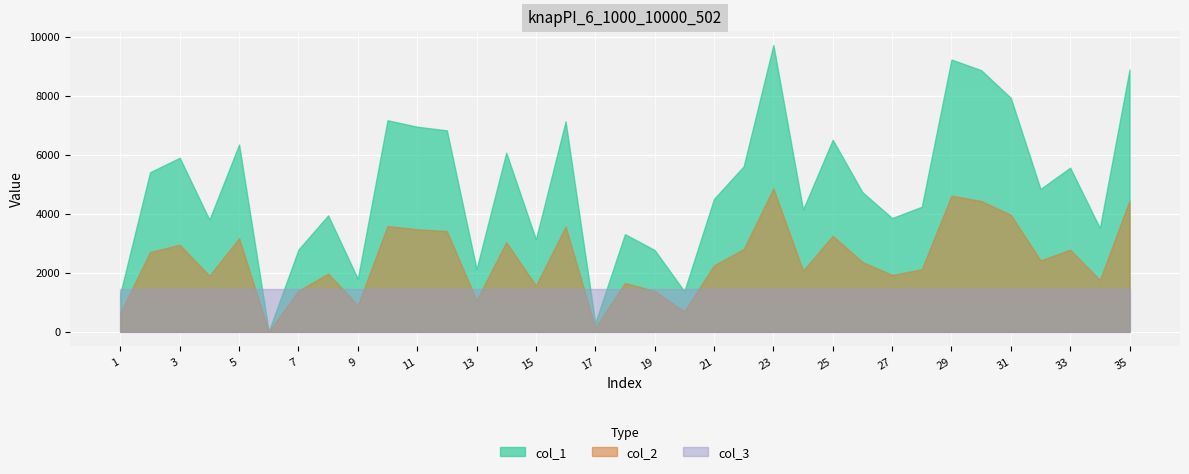

True or false: col_3 and col_1 cross at least once.

True